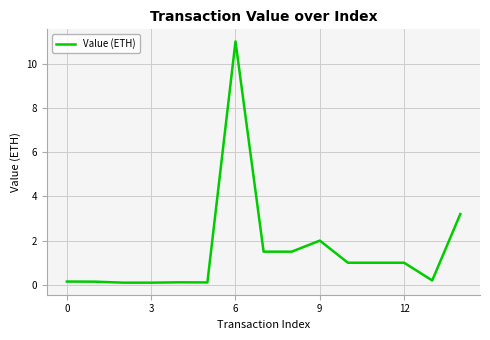

What is the maximum value shown in the chart?

11.0